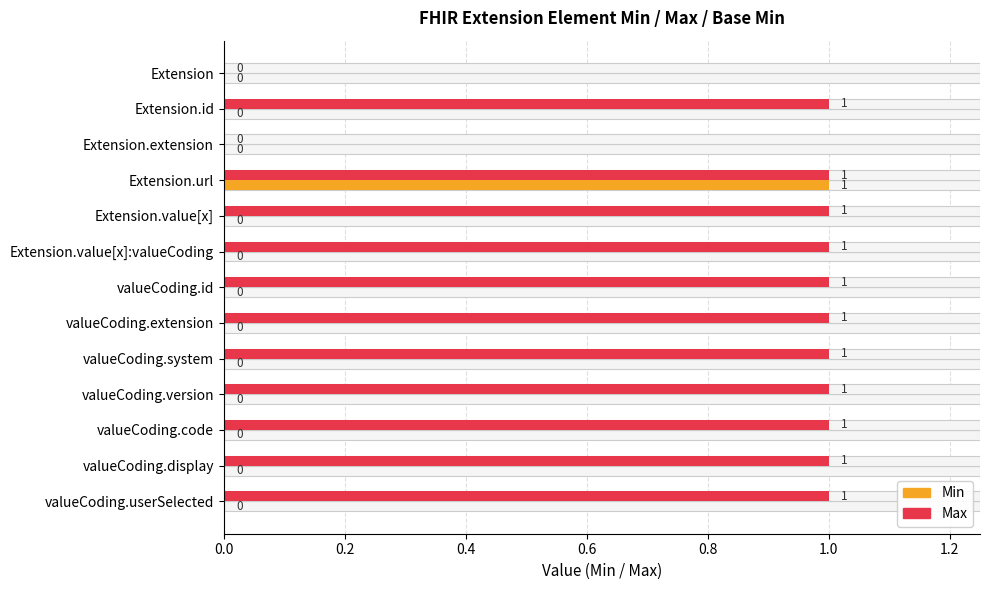

Read the Max value at Extension.value[x].

1